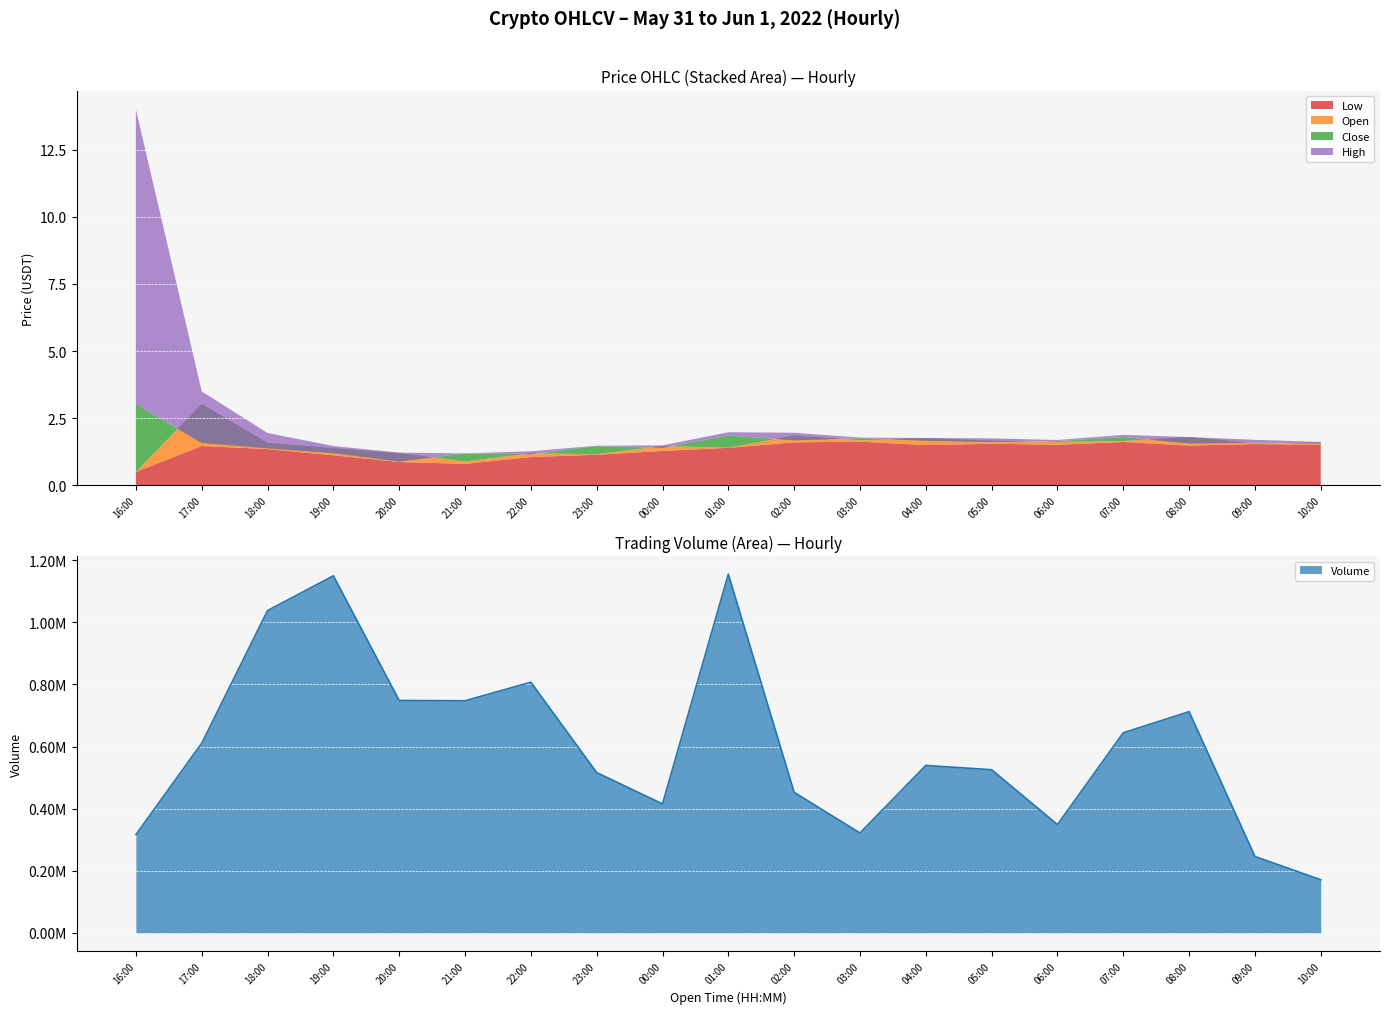

True or false: High and Low intersect in this chart.

False